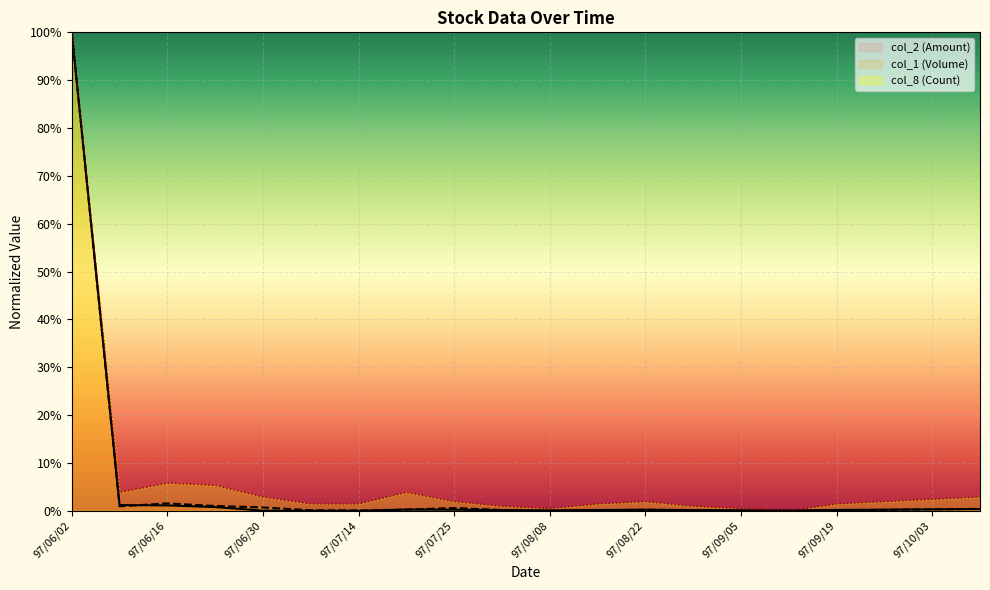

How many times do col_1 (Volume) and col_8 (Count) cross each other?

1